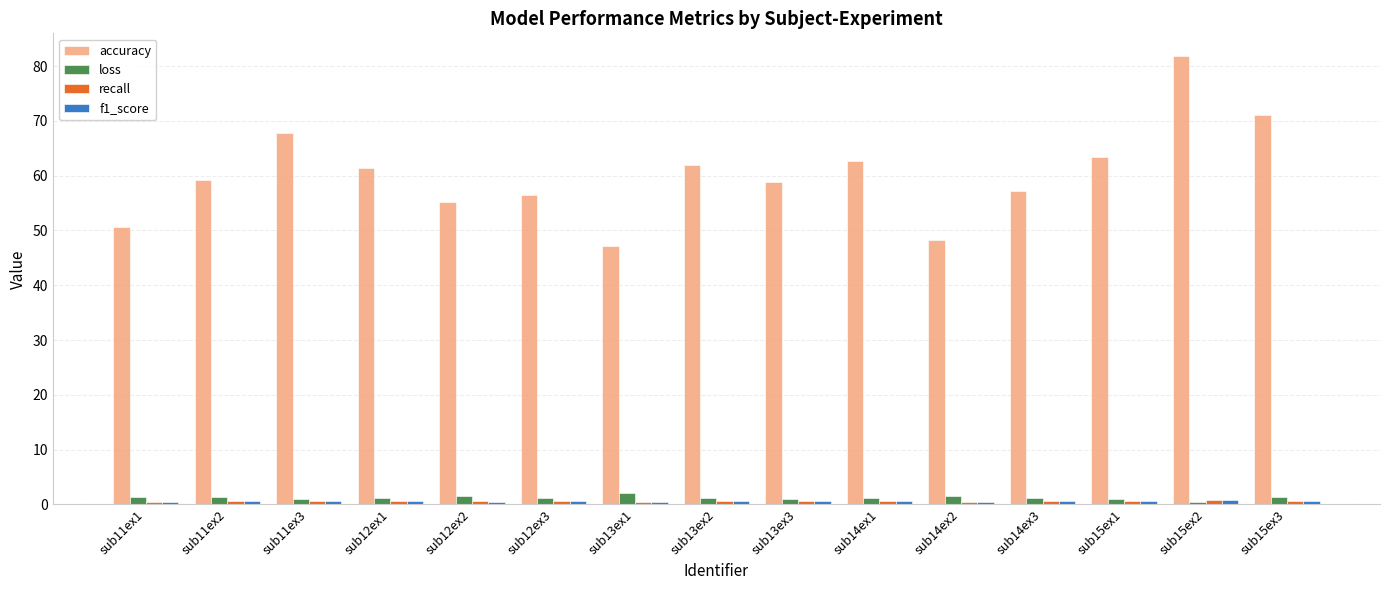

At how many categories does at least one series exceed 52?

12